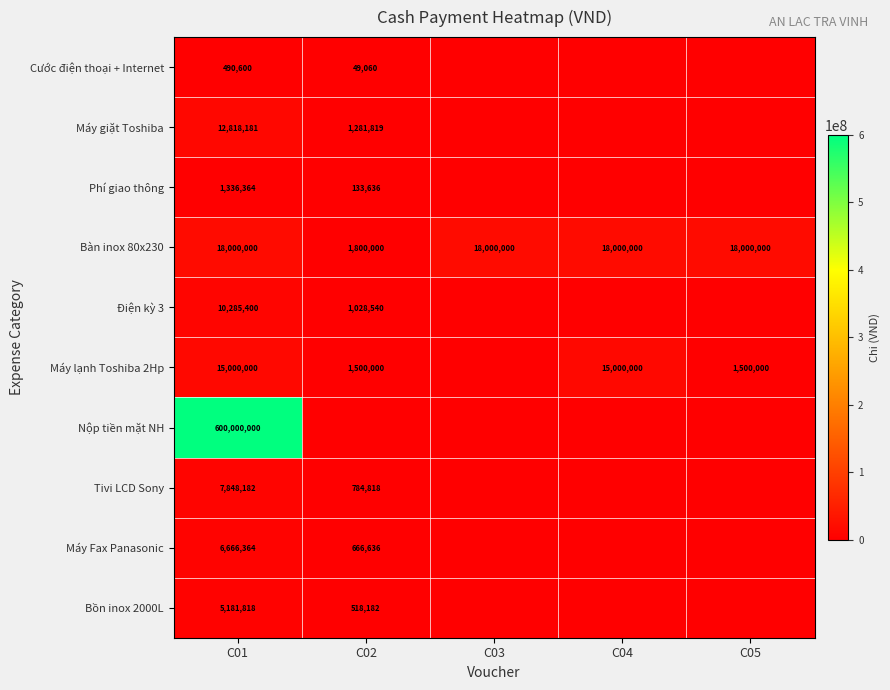

What is the spread (max minus min) of values at C01?

599509400